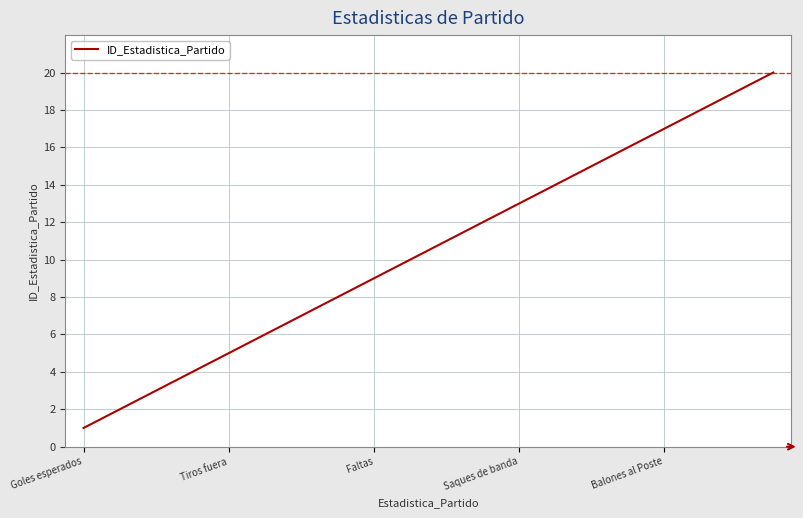

How many categories are shown in the chart?

20